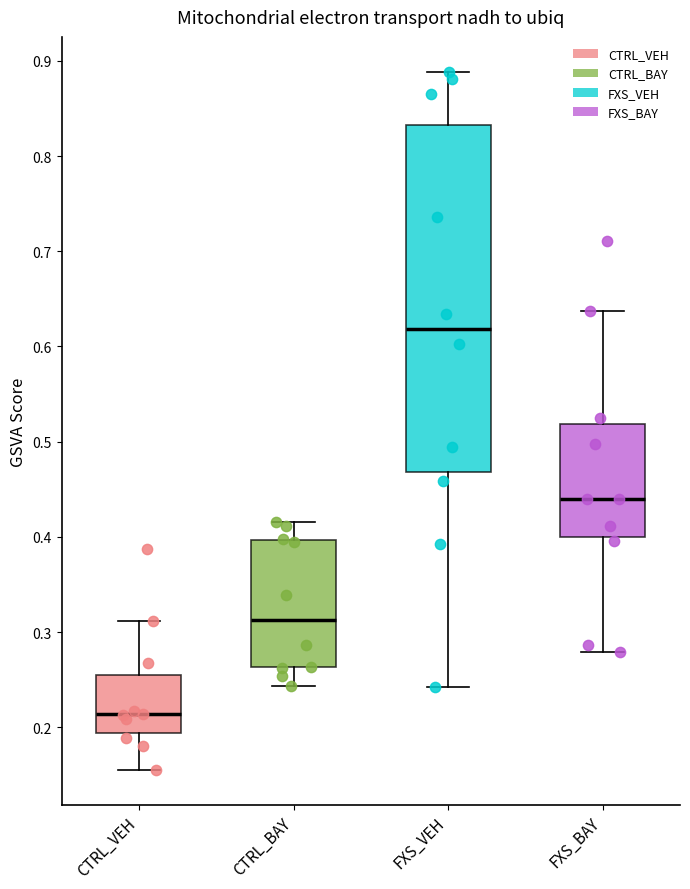

Reading left to right, transcribe this box plot: for each box, give where its median line is, the range the box spans, and where its two whiskers end, as read against the y-axis. The values are not printed on the chart, so give them approximately, as read against the axis.

CTRL_VEH: median 0.21, box 0.19 to 0.25, whiskers 0.16 to 0.31
CTRL_BAY: median 0.31, box 0.26 to 0.40, whiskers 0.24 to 0.42
FXS_VEH: median 0.62, box 0.47 to 0.83, whiskers 0.24 to 0.89
FXS_BAY: median 0.44, box 0.40 to 0.52, whiskers 0.28 to 0.64